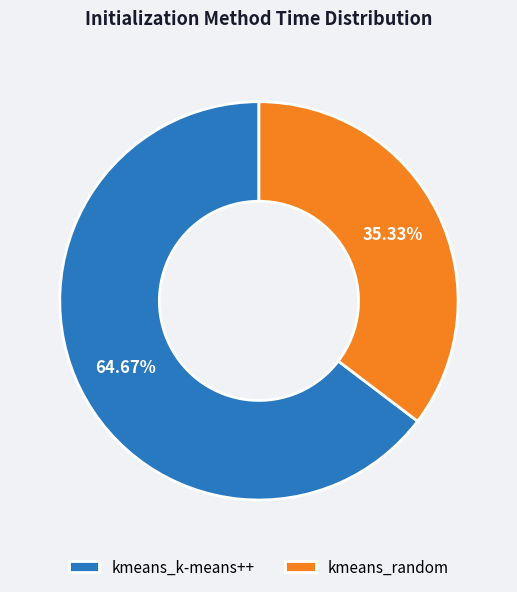

The kmeans_random slice represents 35% of the pie. True or false?

True